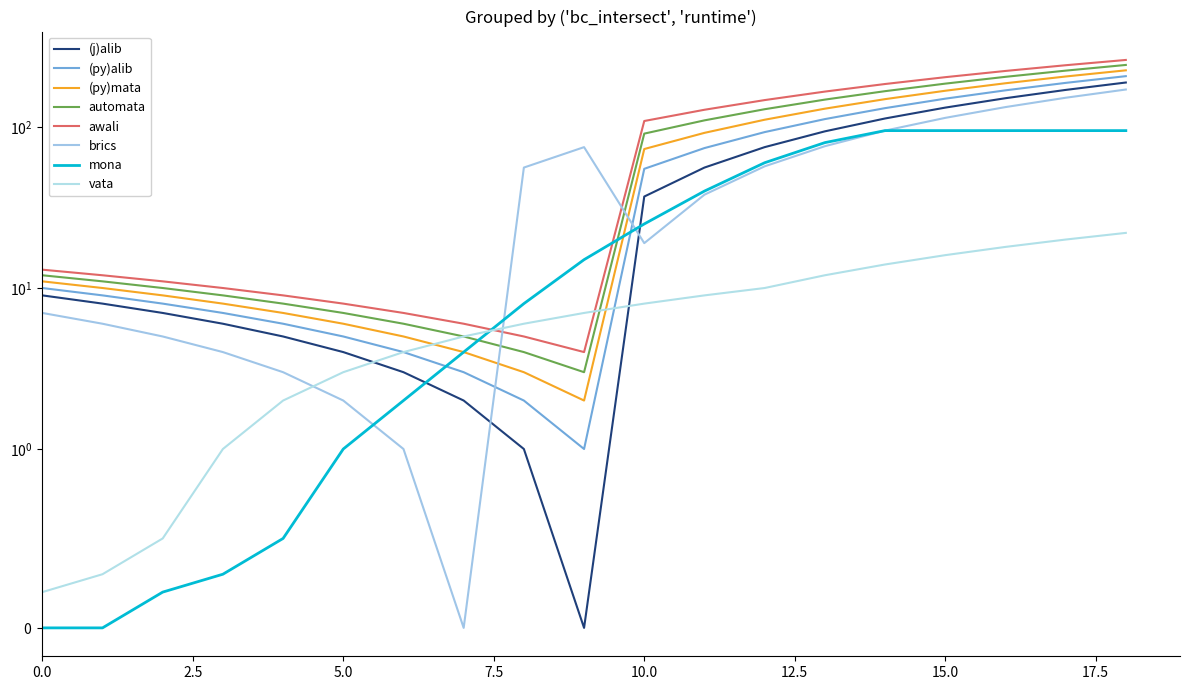

At which category is the sum across all series the highest?

18